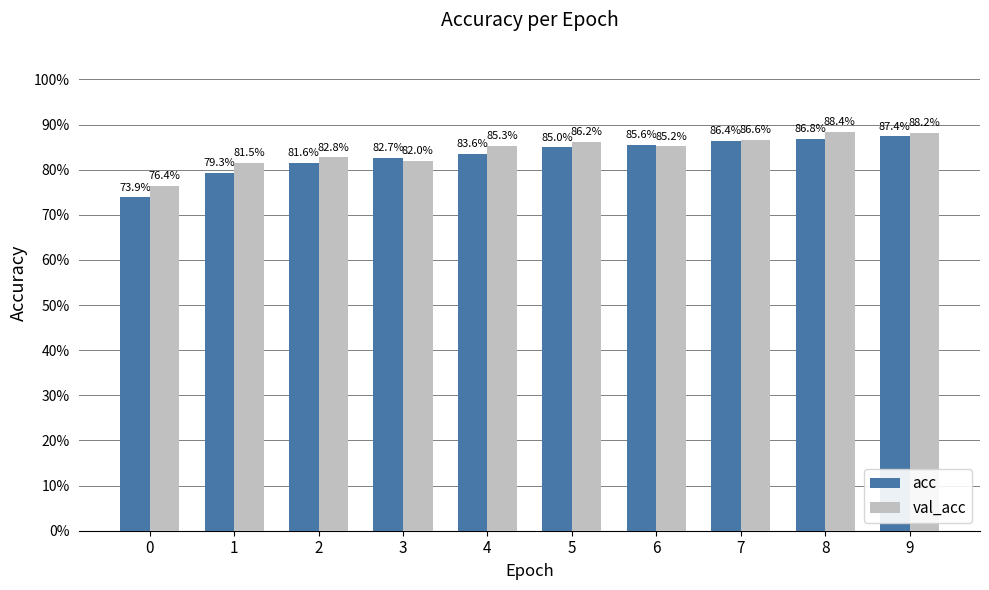

What is the total value across all series at 4?

1.7